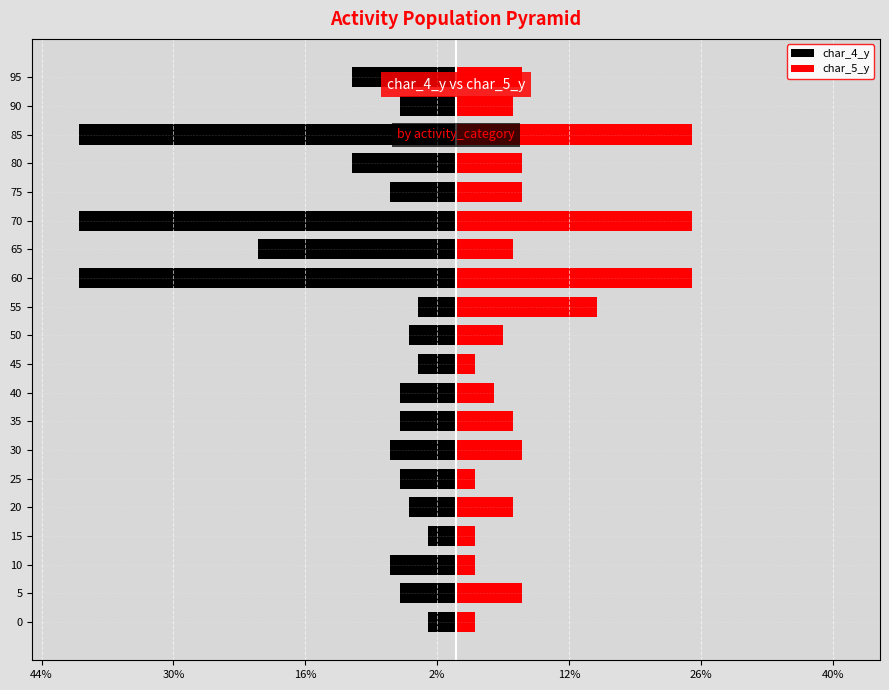

What is the minimum value for char_4_y?

-40